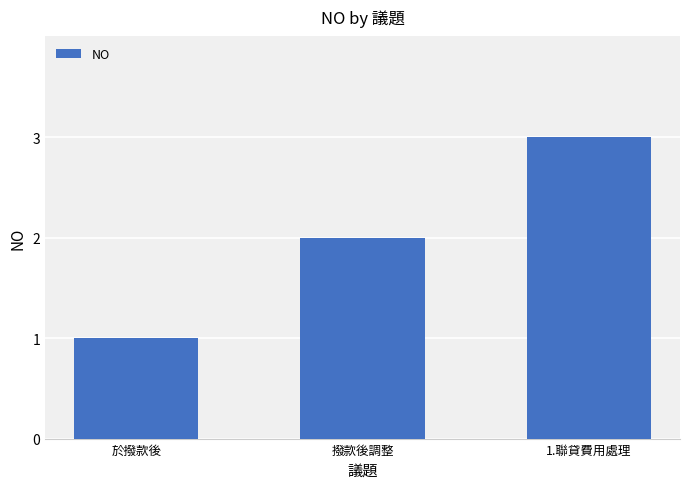

What position from the right is 撥款後調整?

2